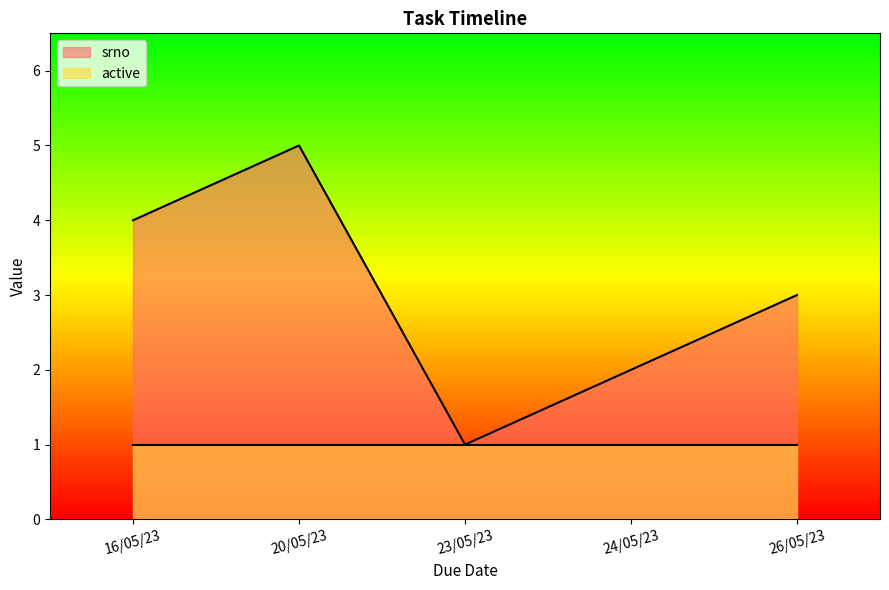

List the labels in order of srno value, largest first.

20/05/23, 16/05/23, 26/05/23, 24/05/23, 23/05/23